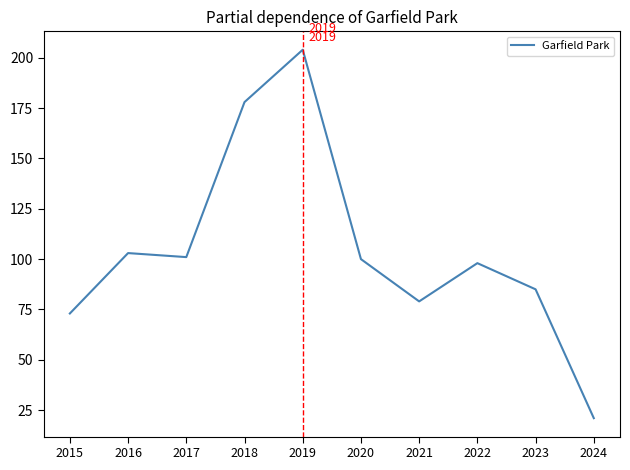

True or false: the data shows 85 at 2023.

True